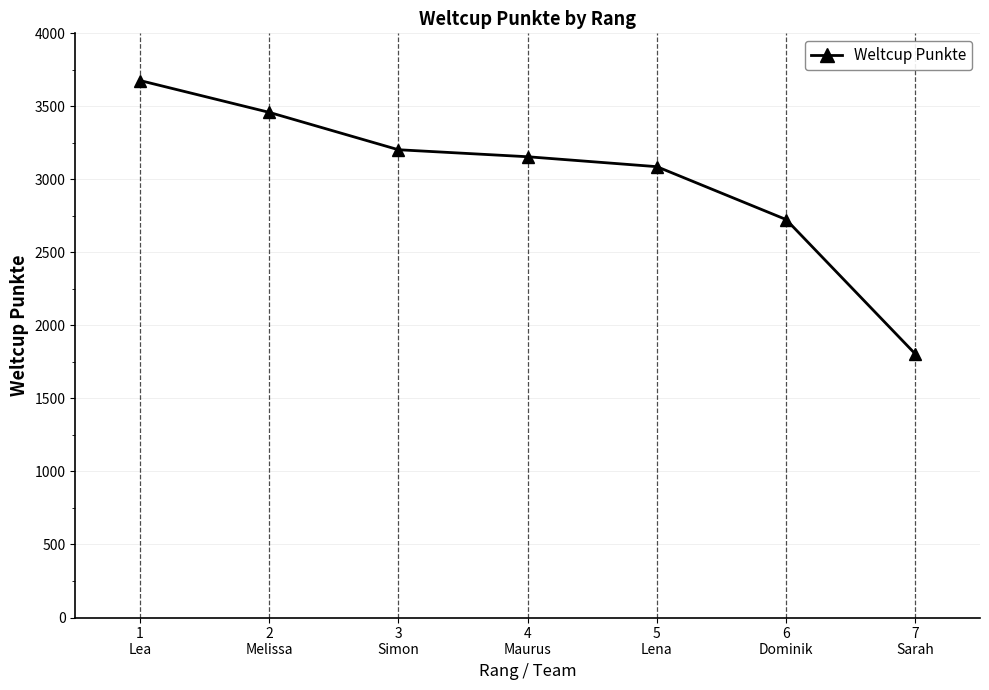

Reading left to right, transcribe all the data shown in this chart.

1
Lea=3677	2
Melissa=3459	3
Simon=3203	4
Maurus=3155	5
Lena=3087	6
Dominik=2725	7
Sarah=1804